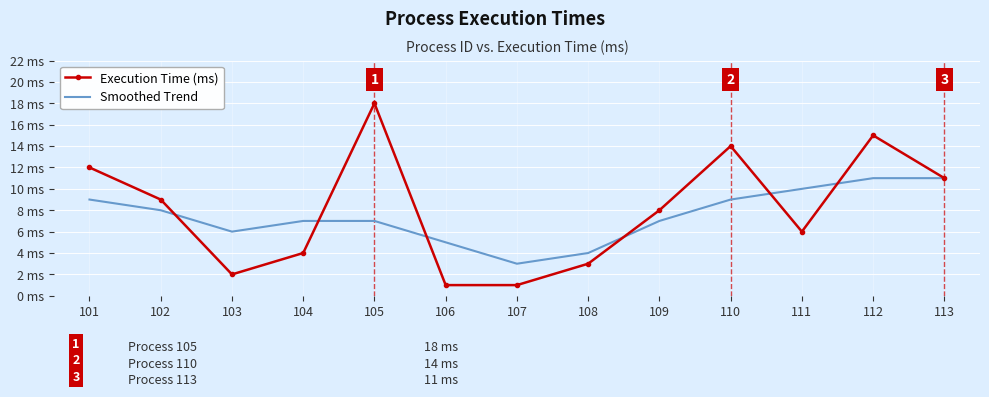

What is the value of the Smoothed Trend point at the 8th from the left?

4